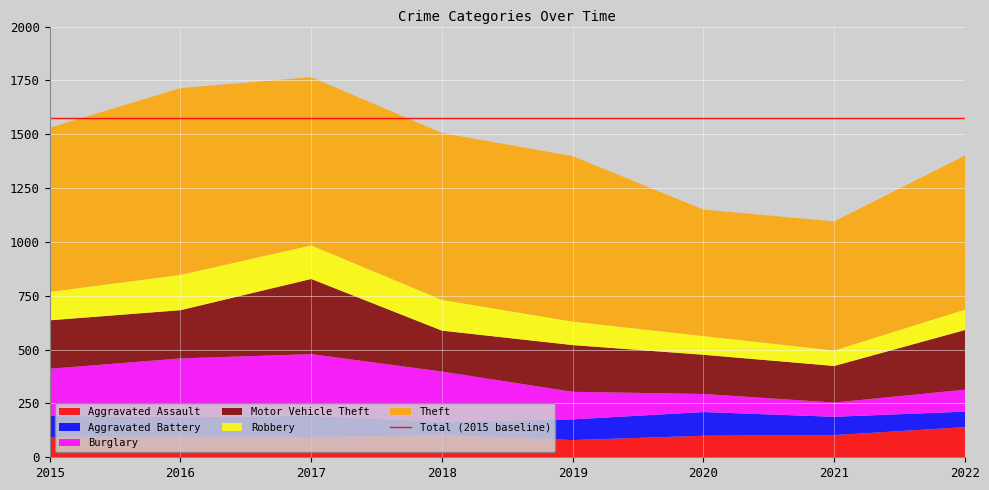

Reading left to right, list all the values displayed in this chart.

Aggravated Assault: 94	96	94	103	80	100	103	140
Aggravated Battery: 98	90	98	61	96	110	85	72
Burglary: 219	273	287	234	128	84	66	102
Motor Vehicle Theft: 225	224	349	190	217	182	170	277
Robbery: 132	164	156	143	109	87	72	95
Theft: 762	867	781	775	768	587	599	715